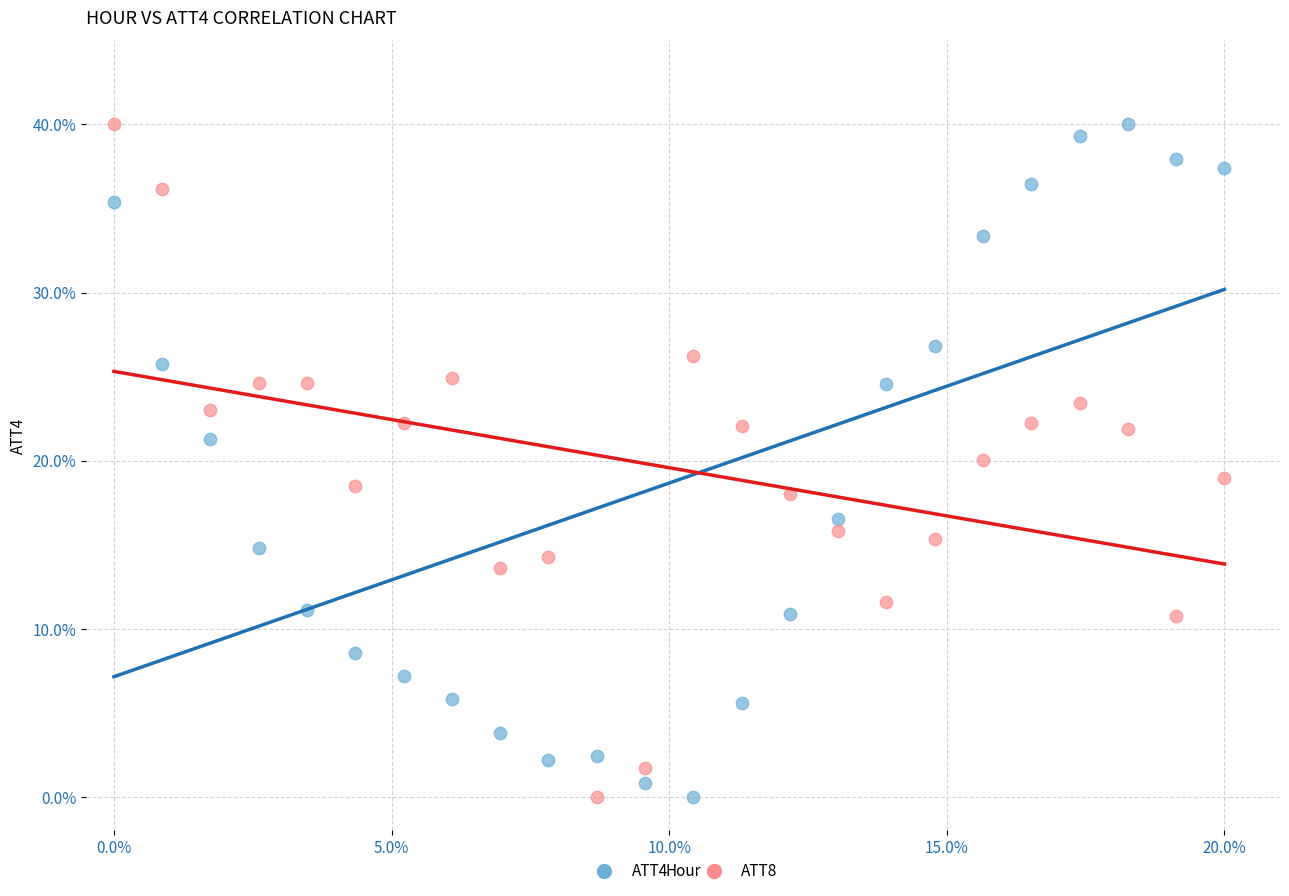

What are all the series names shown in the legend?

ATT4, ATT8